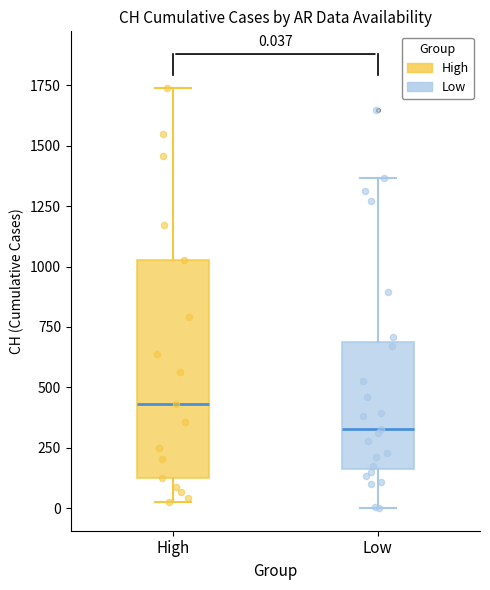

Which box's median line is the highest?

High